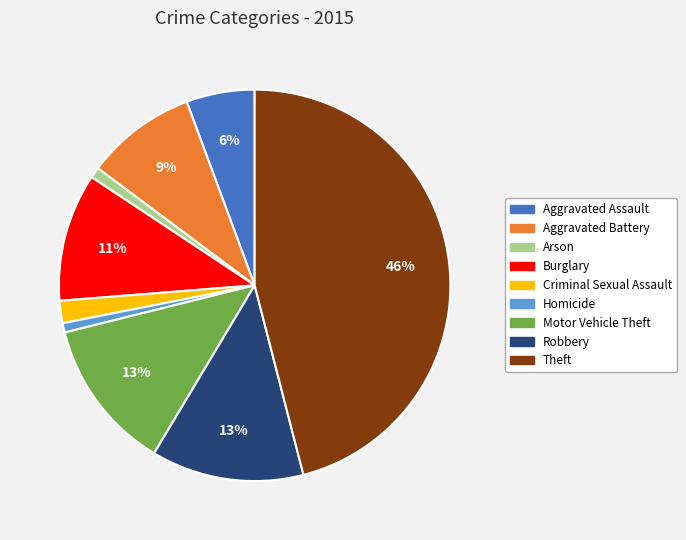

Is the sum of Aggravated Battery and Robbery greater than half?

No